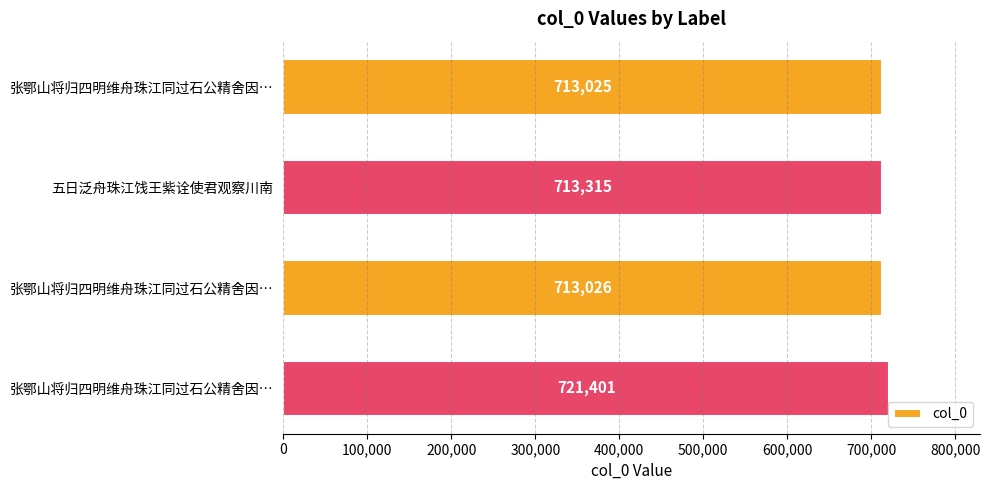

How many bars are there in total?

4